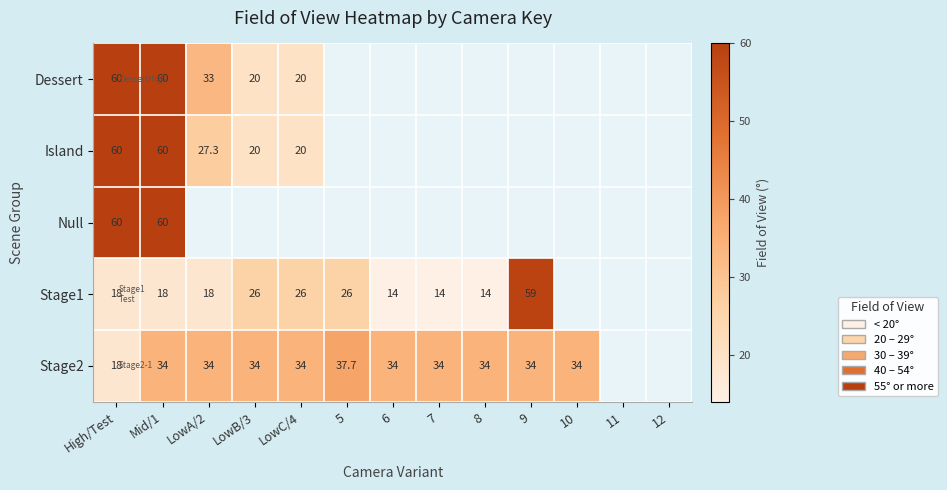

True or false: Stage2 has a value of 34.0 at Mid/1.

True